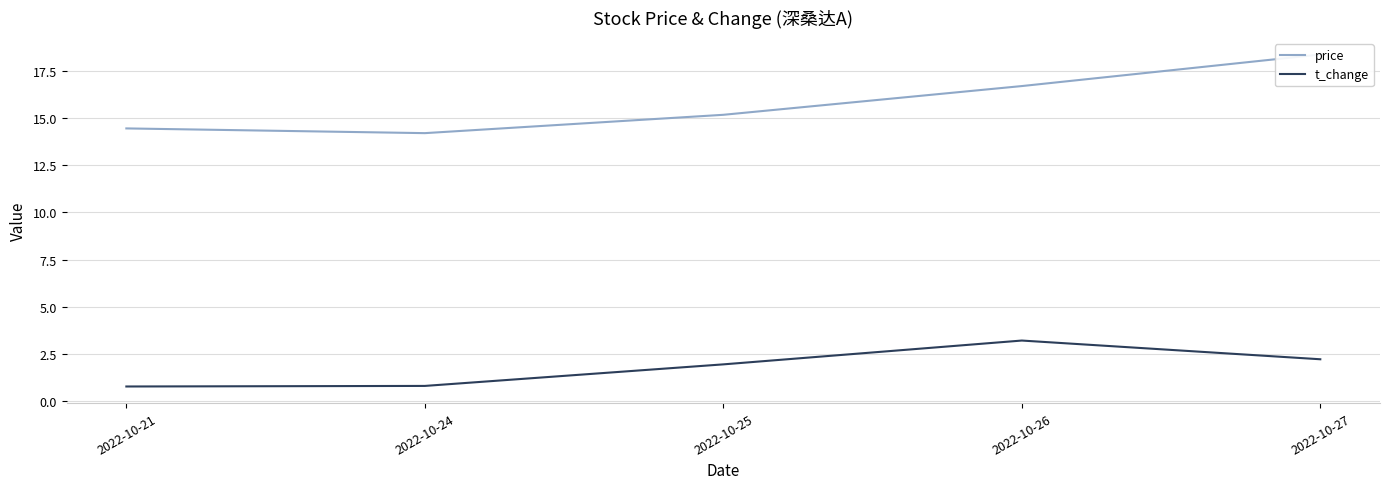

How many interior local peaks does the t_change series have?

1